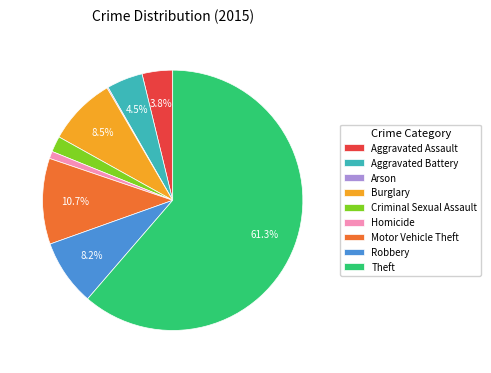

Is the sum of Aggravated Battery and Homicide greater than half?

No